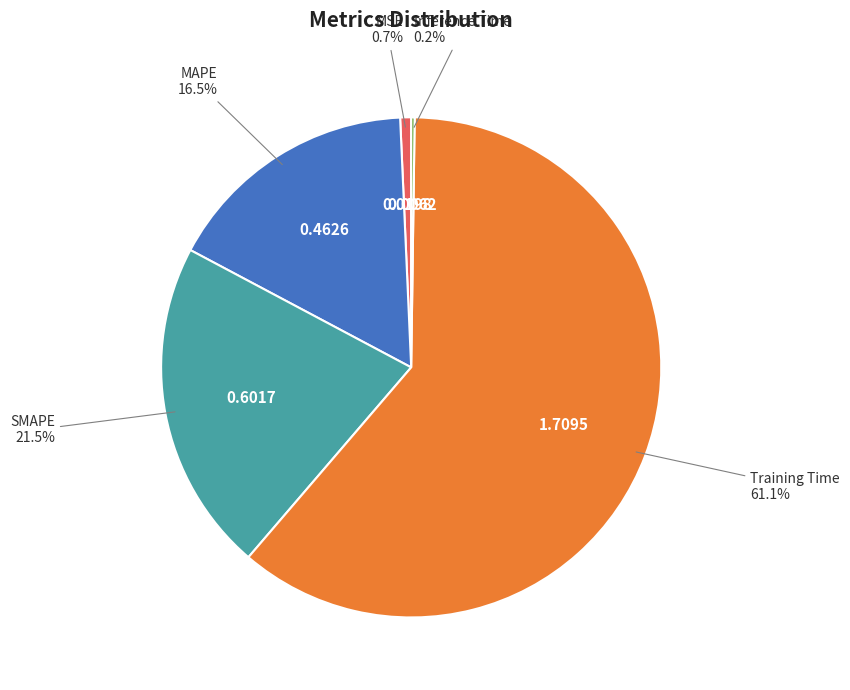

To the nearest percent, what percentage of the pie is MSE?

1%